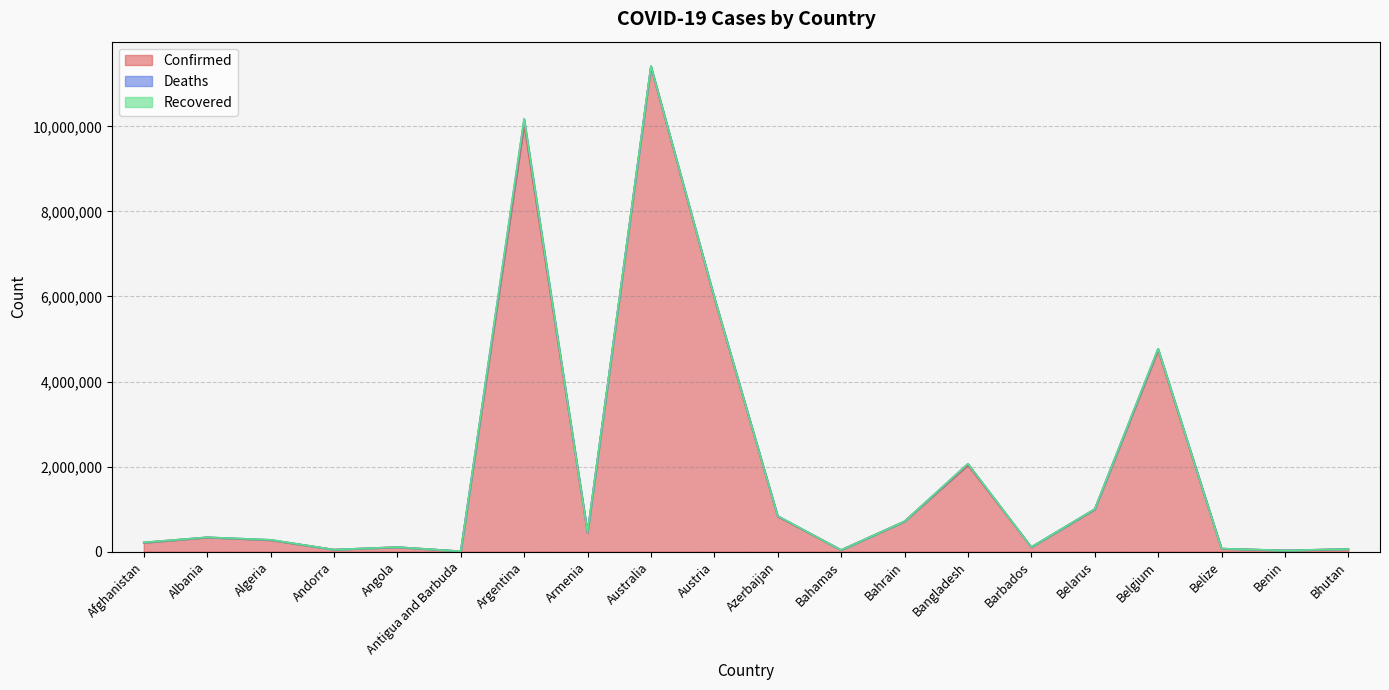

What is the label of the 20th point from the left?

Bhutan